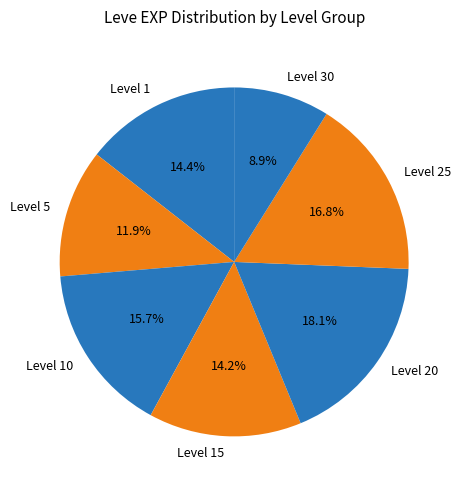

Which slice is the largest?

Level 20